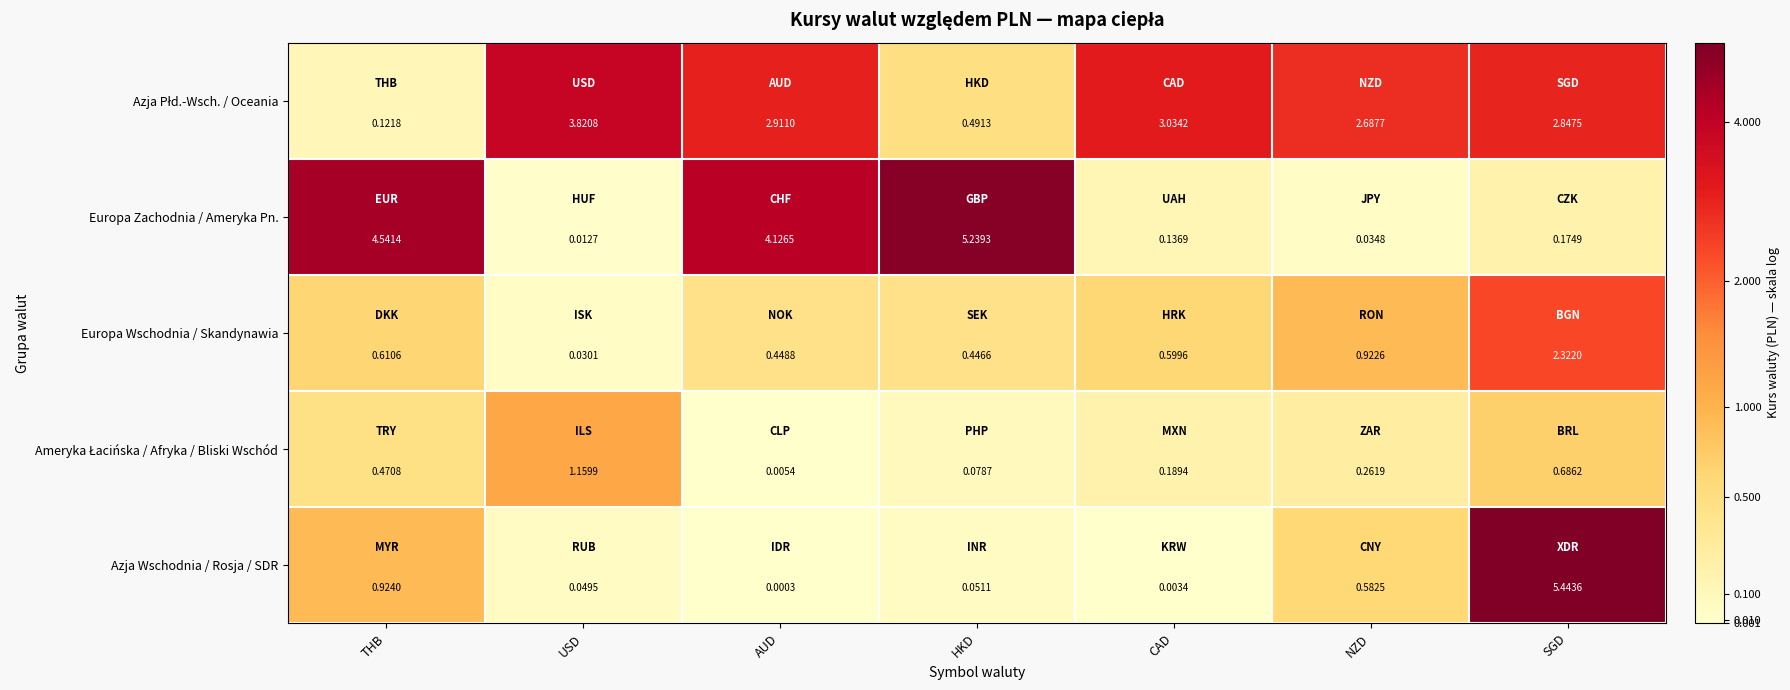

Which label corresponds to the smallest value in the chart?

AUD